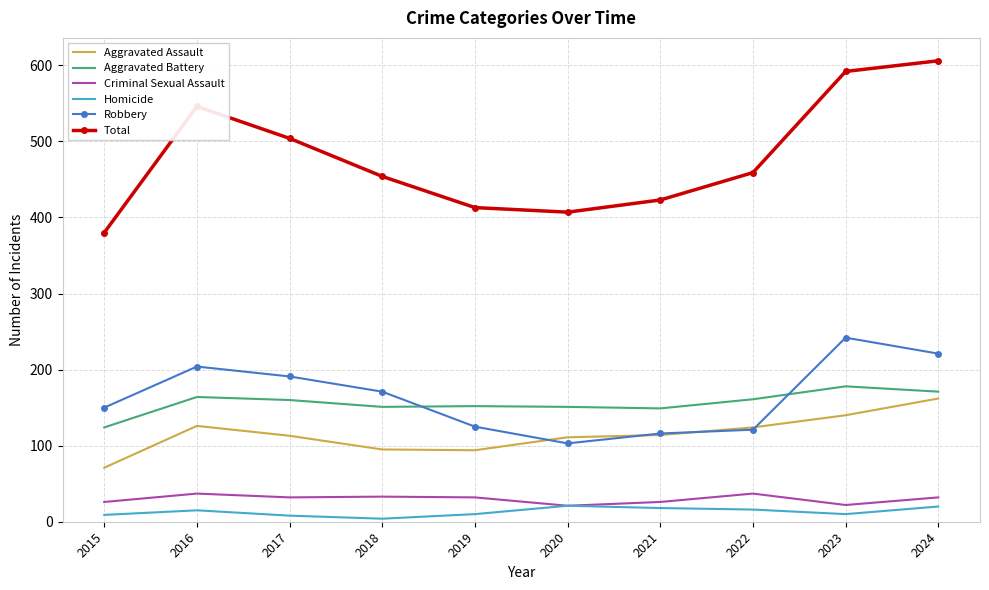

Where does the Aggravated Assault series first go above 114?

2016